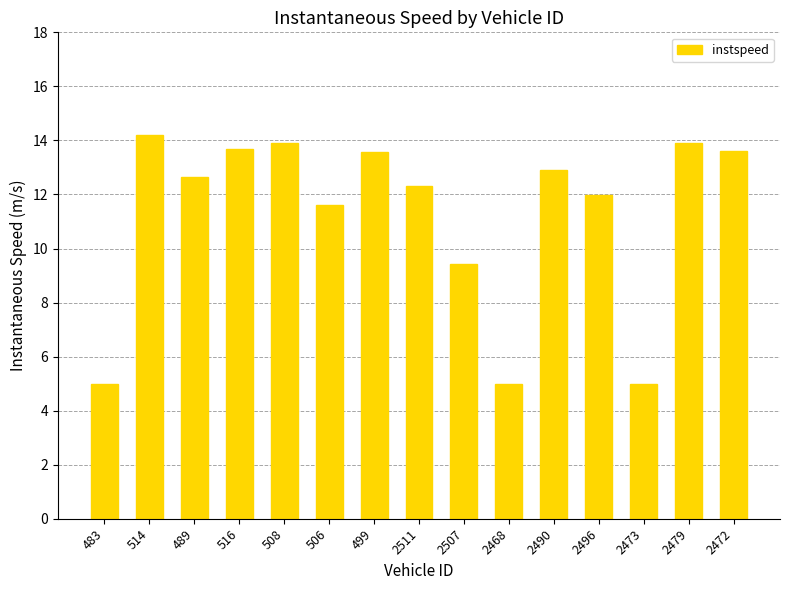

What position from the left is 2479?

14